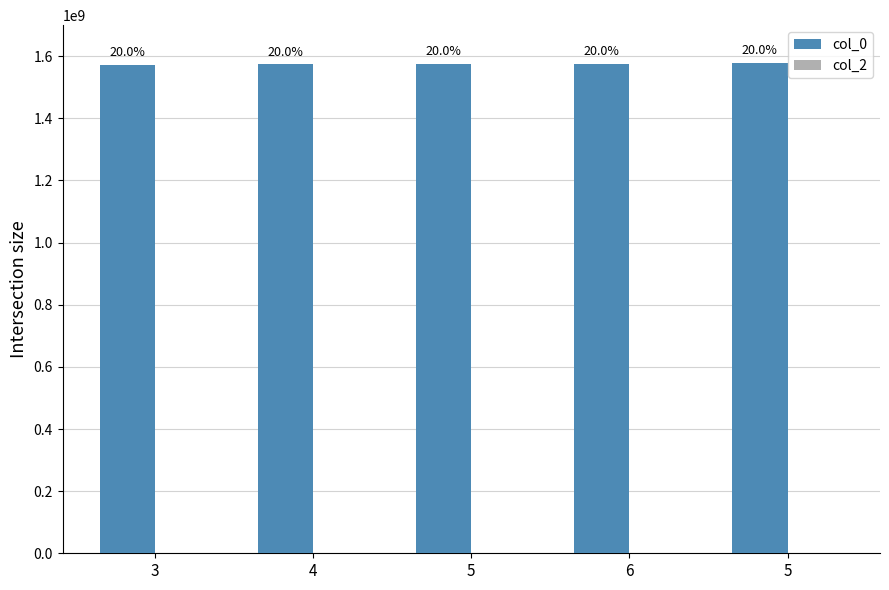

Are the bars horizontal?

No